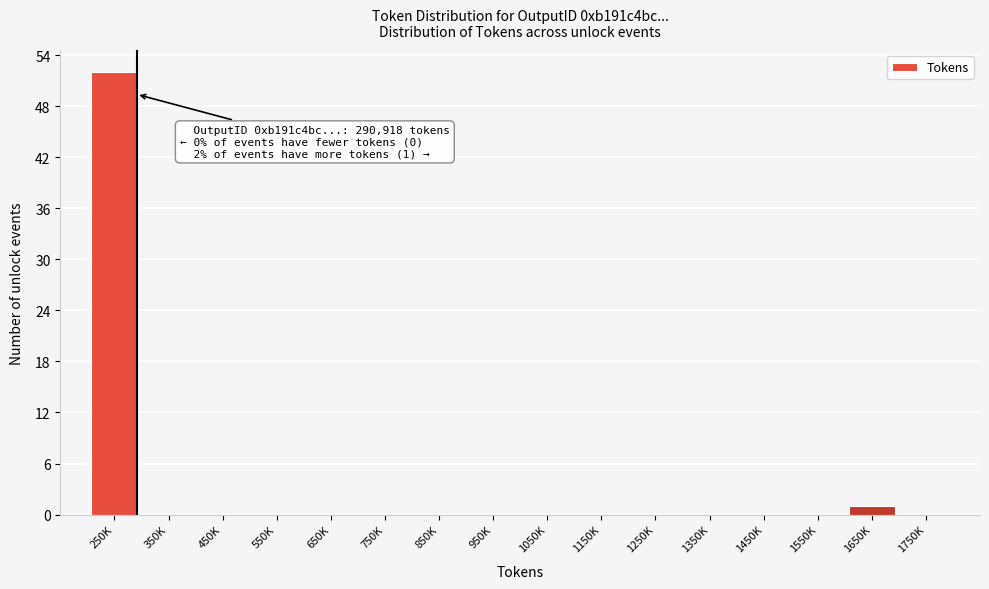

Reading left to right, list all the values displayed in this chart.

250K=52	350K=0	450K=0	550K=0	650K=0	750K=0	850K=0	950K=0	1050K=0	1150K=0	1250K=0	1350K=0	1450K=0	1550K=0	1650K=1	1750K=0